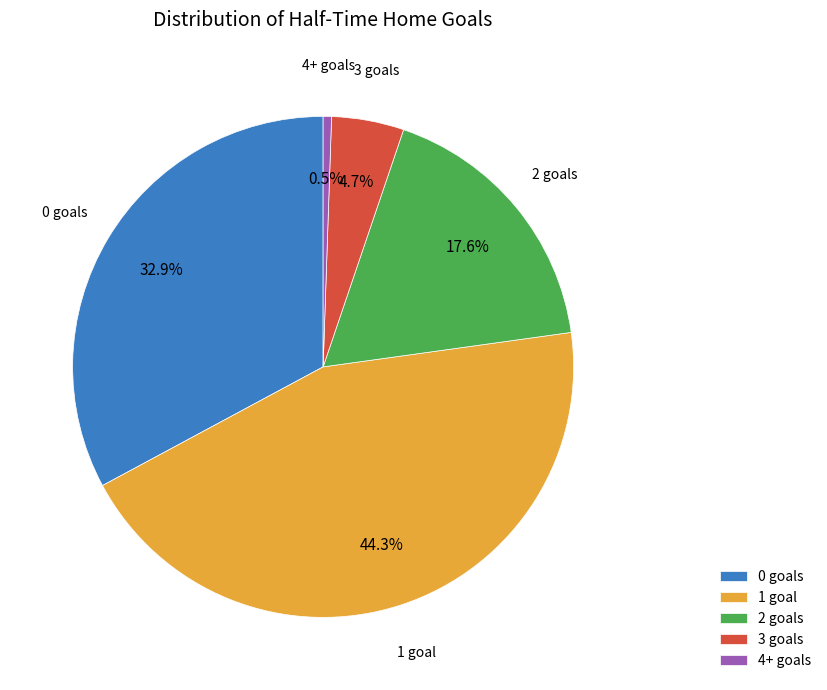

Rank the categories by value from highest to lowest.

1 goal, 0 goals, 2 goals, 3 goals, 4+ goals